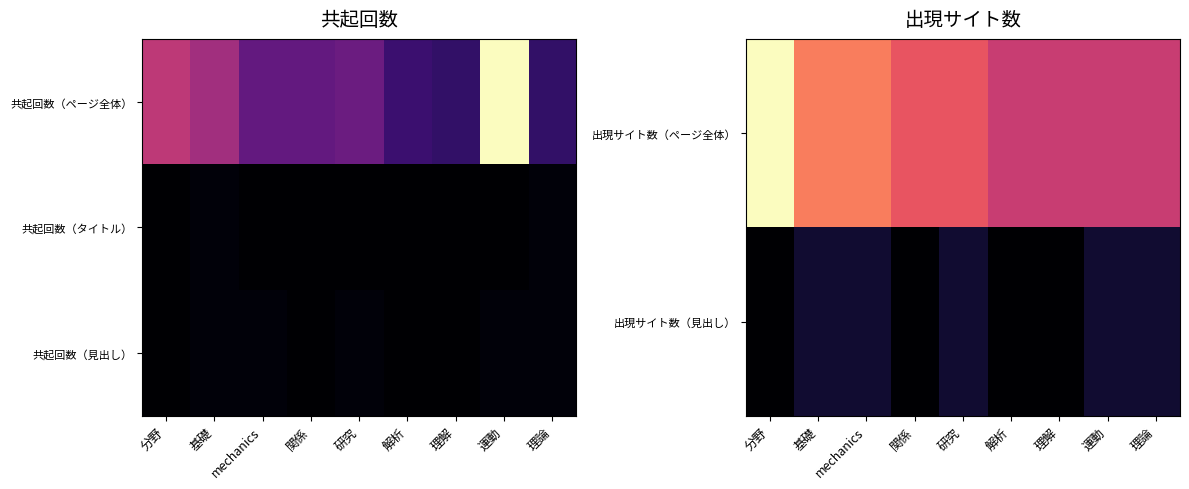

What is the total value across all series at 運動?

8